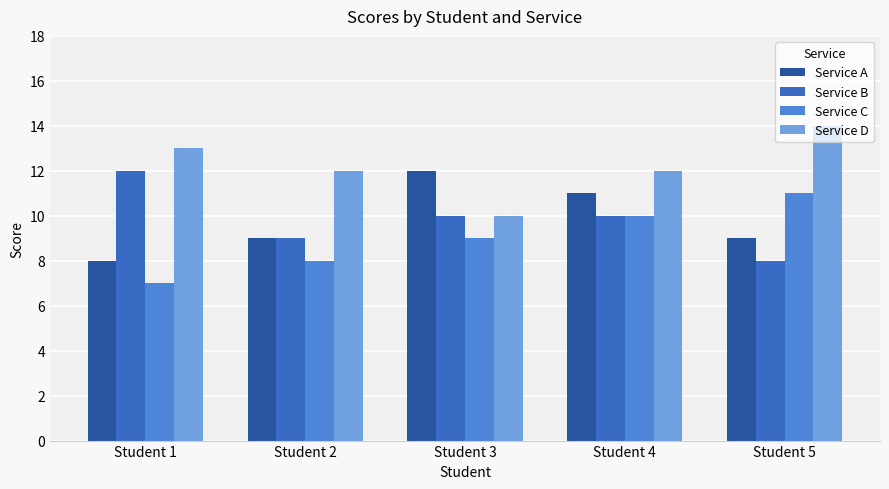

Which label corresponds to the smallest value in the chart?

Student 1